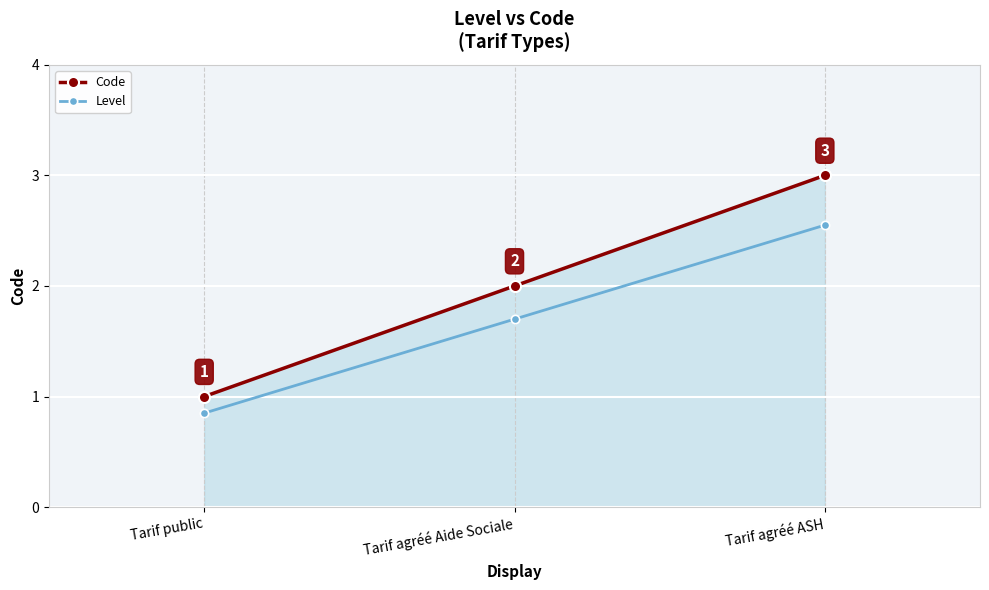

Rank the categories by Code value from highest to lowest.

Tarif agréé ASH, Tarif agréé Aide Sociale, Tarif public